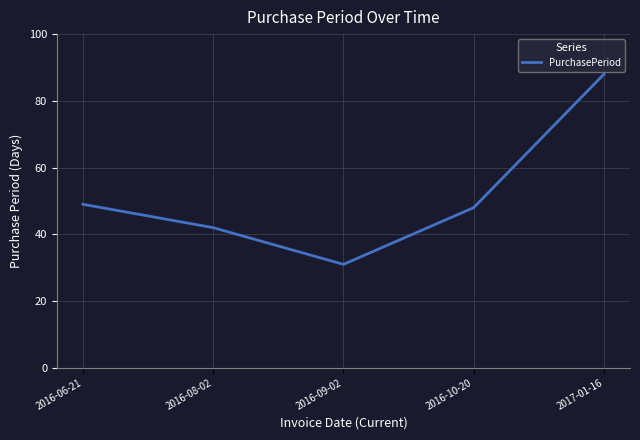

What is the change in value from 2016-06-21 to 2016-10-20?

-1